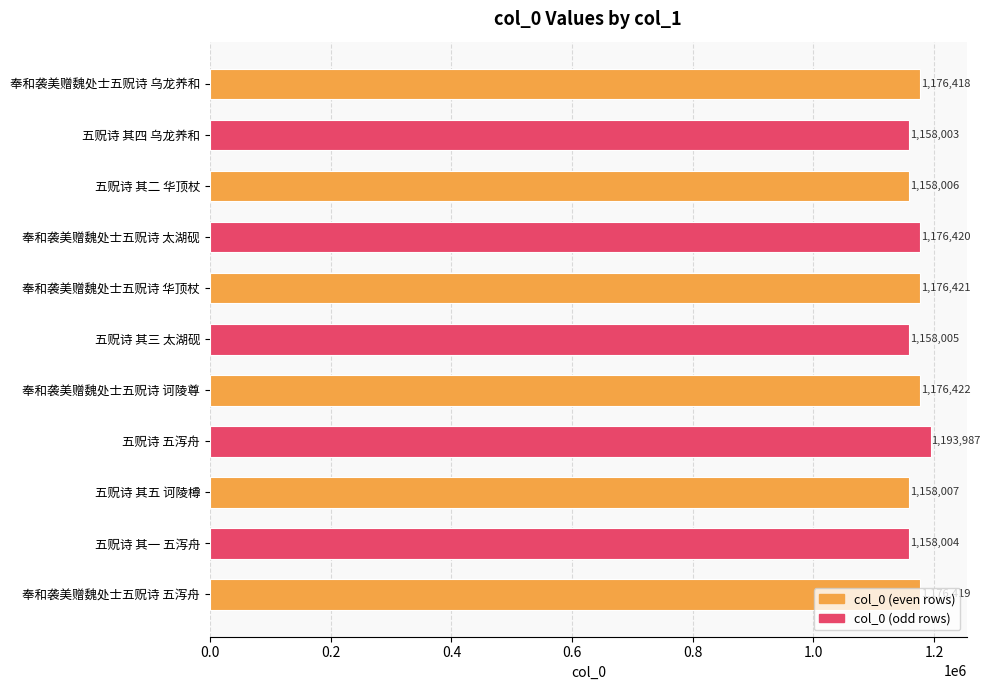

List the labels in order of value, largest first.

五贶诗 五泻舟, 奉和袭美赠魏处士五贶诗 诃陵尊, 奉和袭美赠魏处士五贶诗 华顶杖, 奉和袭美赠魏处士五贶诗 太湖砚, 奉和袭美赠魏处士五贶诗 五泻舟, 奉和袭美赠魏处士五贶诗 乌龙养和, 五贶诗 其五 诃陵樽, 五贶诗 其二 华顶杖, 五贶诗 其三 太湖砚, 五贶诗 其一 五泻舟, 五贶诗 其四 乌龙养和